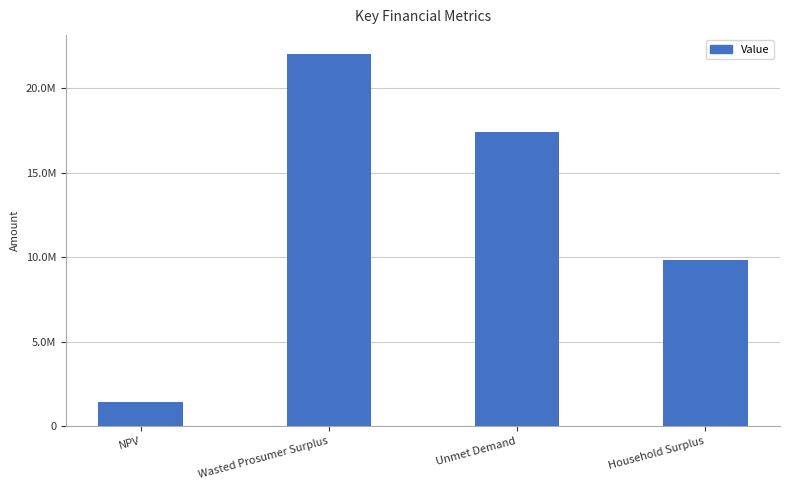

Reading left to right, what are all the values shown in this chart?

1439936.0	22044199.9	17405295.6	9850504.3